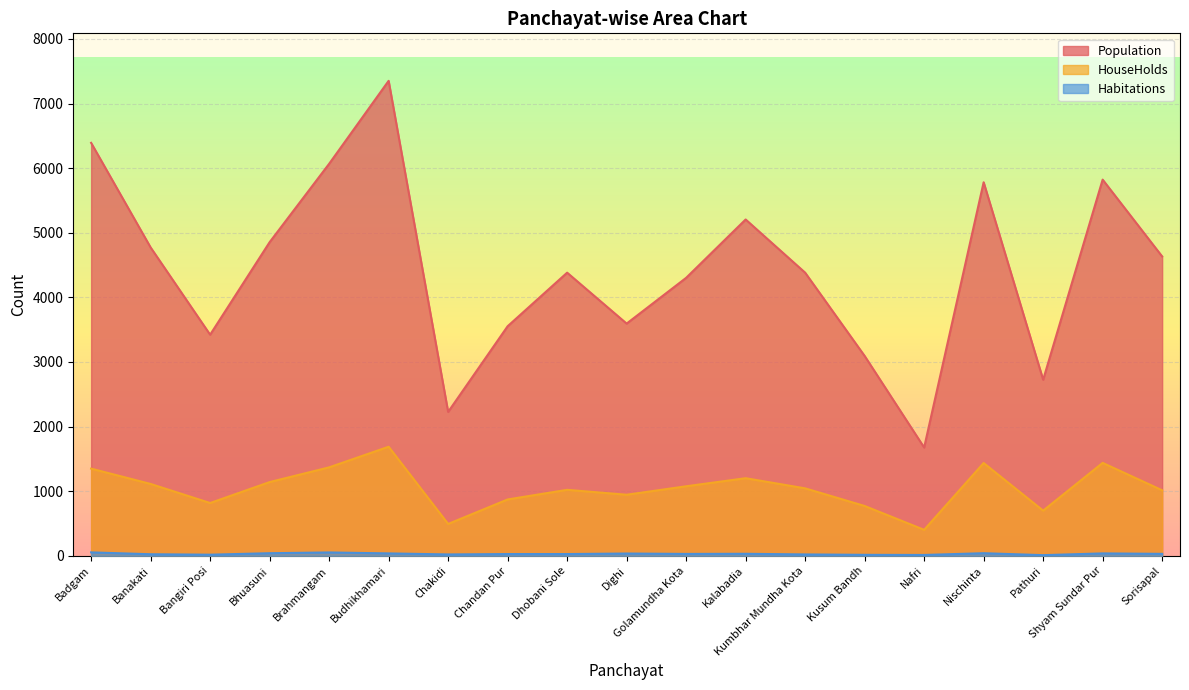

At how many categories does at least one series exceed 4374?

11